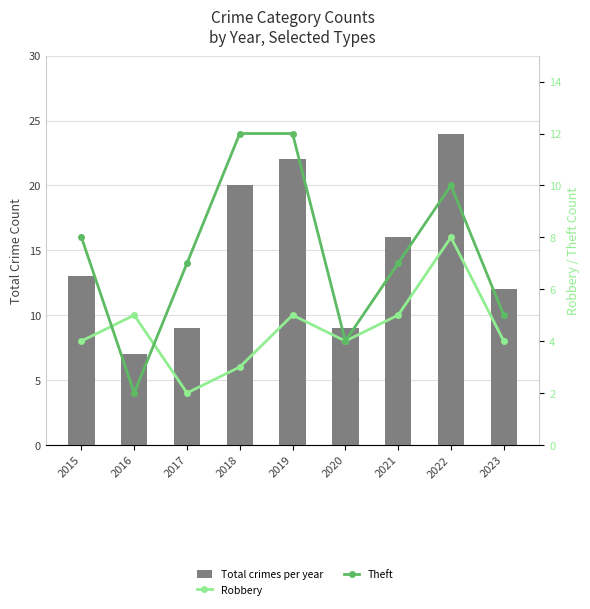

At how many categories does at least one series exceed 19?

3